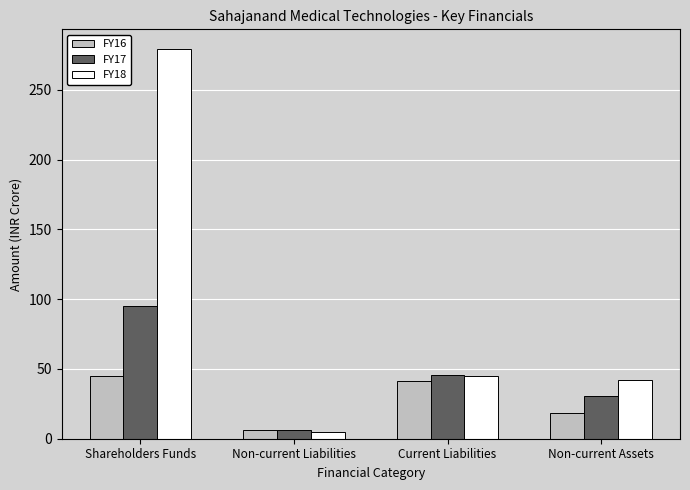

Is it true that FY18 equals 23.7 at Current Liabilities?

False